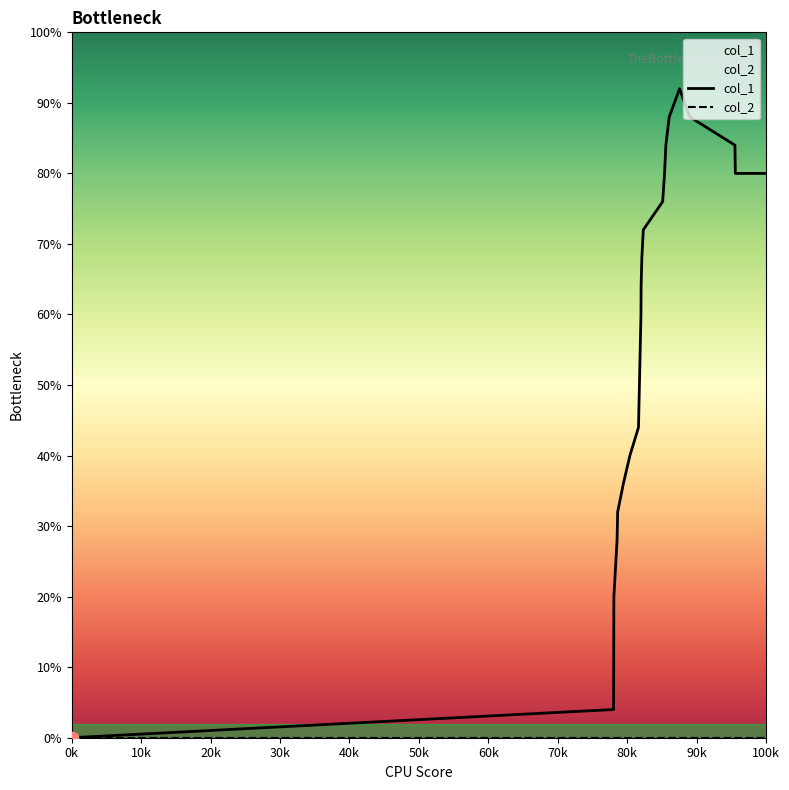

Which series reaches the minimum Y coordinate?

col_1